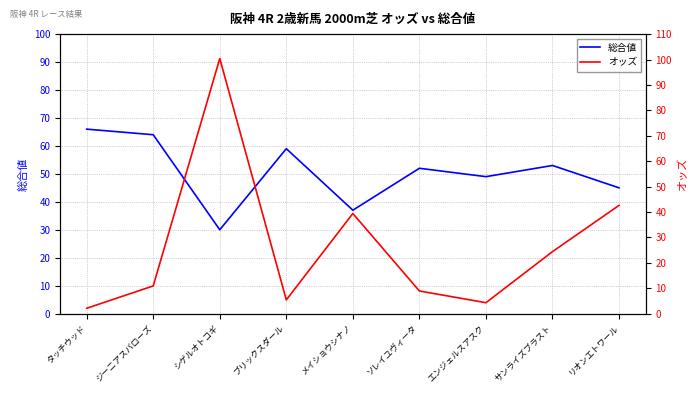

Count the number of data series in this chart.

2